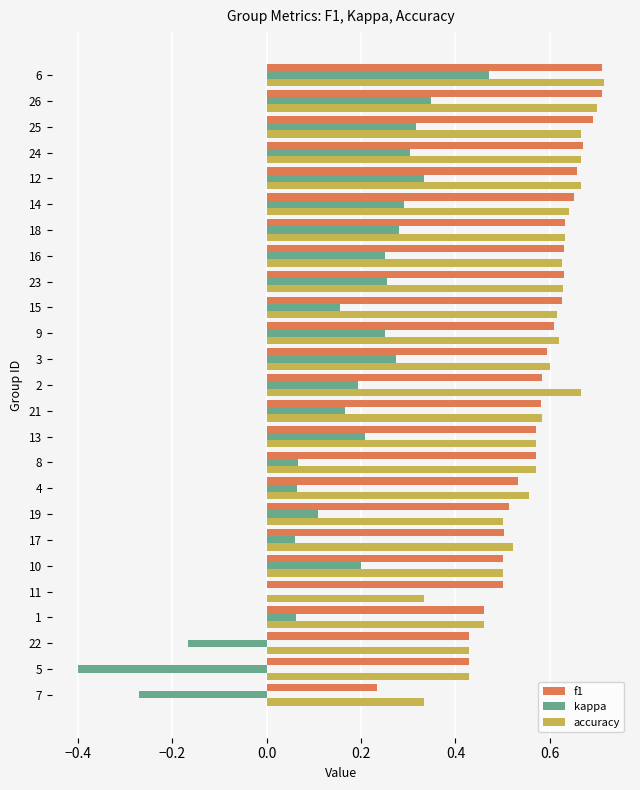

What is the sum of the f1 values at 19 and 23?

1.1